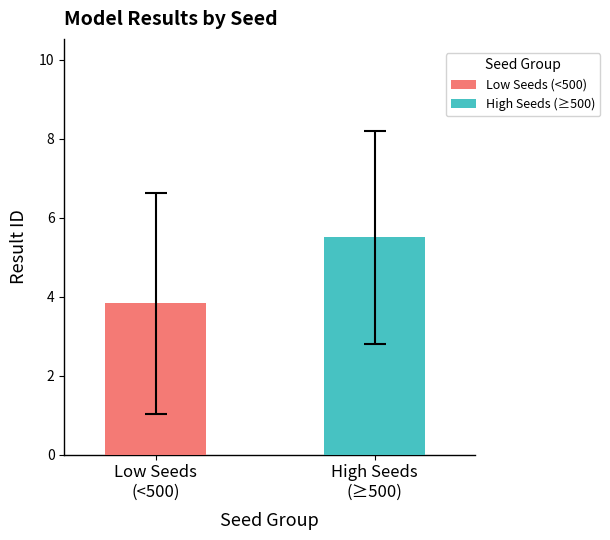

Which series has the largest range (max minus min)?

Low Seeds (<500)